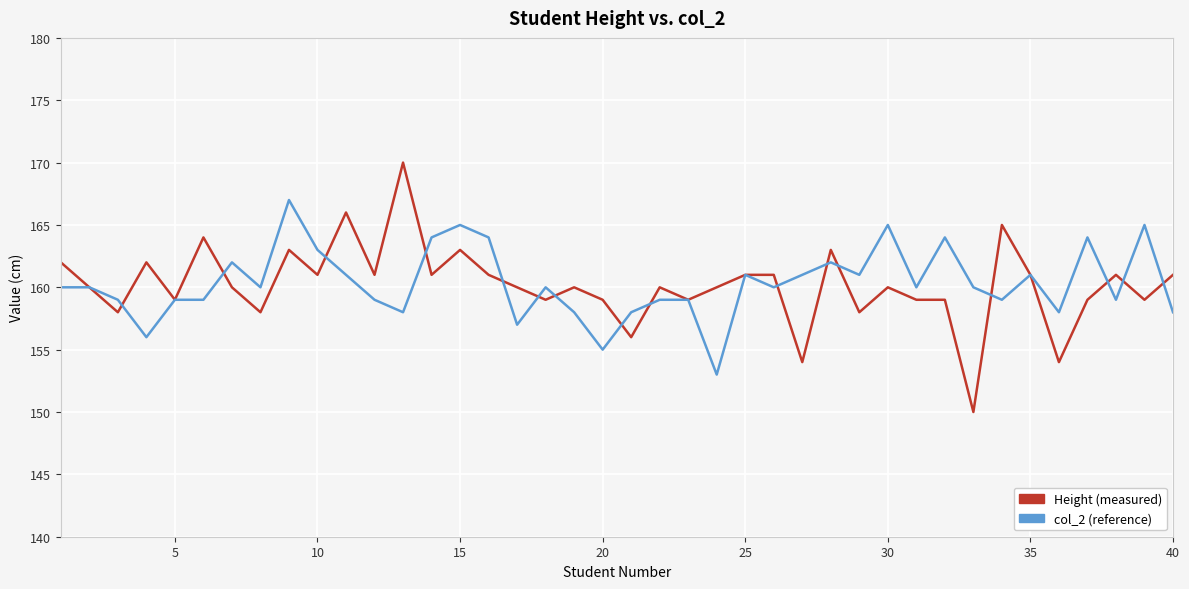

What is the smallest value displayed?

150